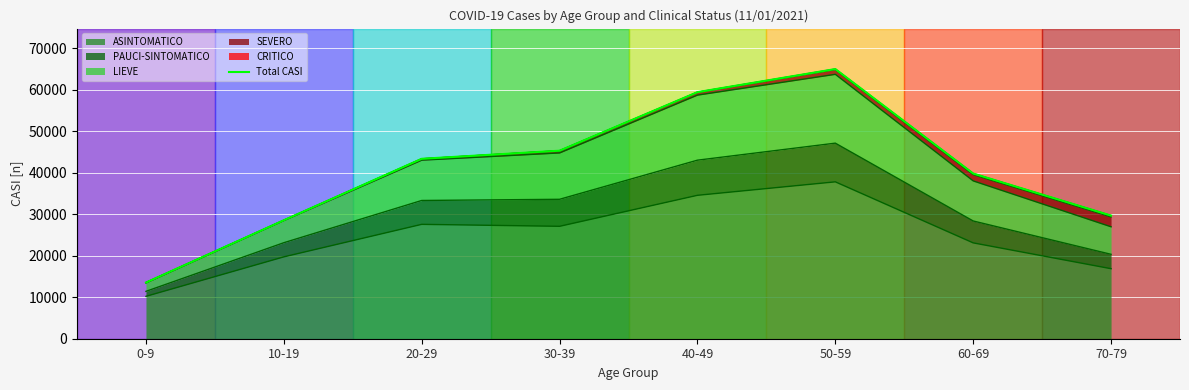

What is the difference between the values at 30-39 and 20-29?

1953